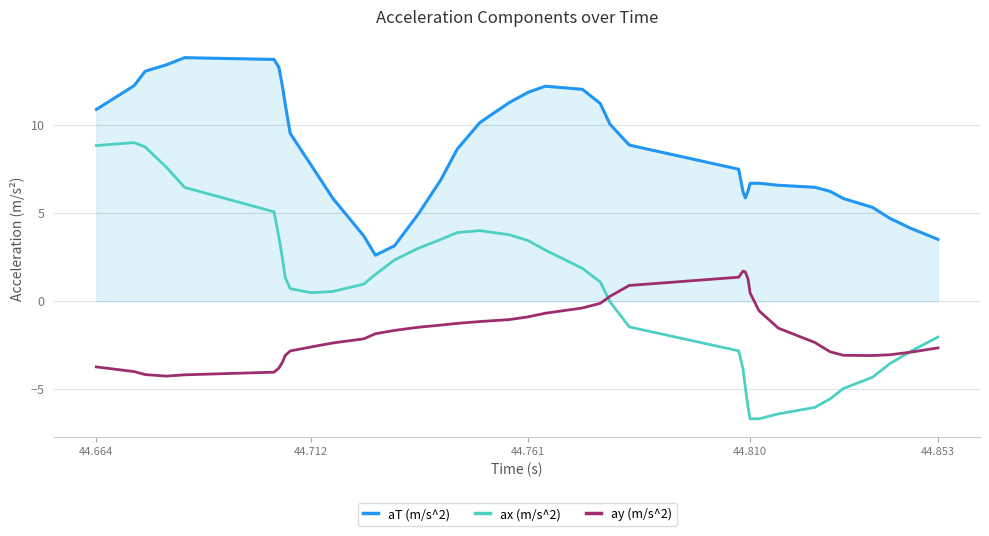

What is the lowest value of the ay (m/s^2) series?

-4.3